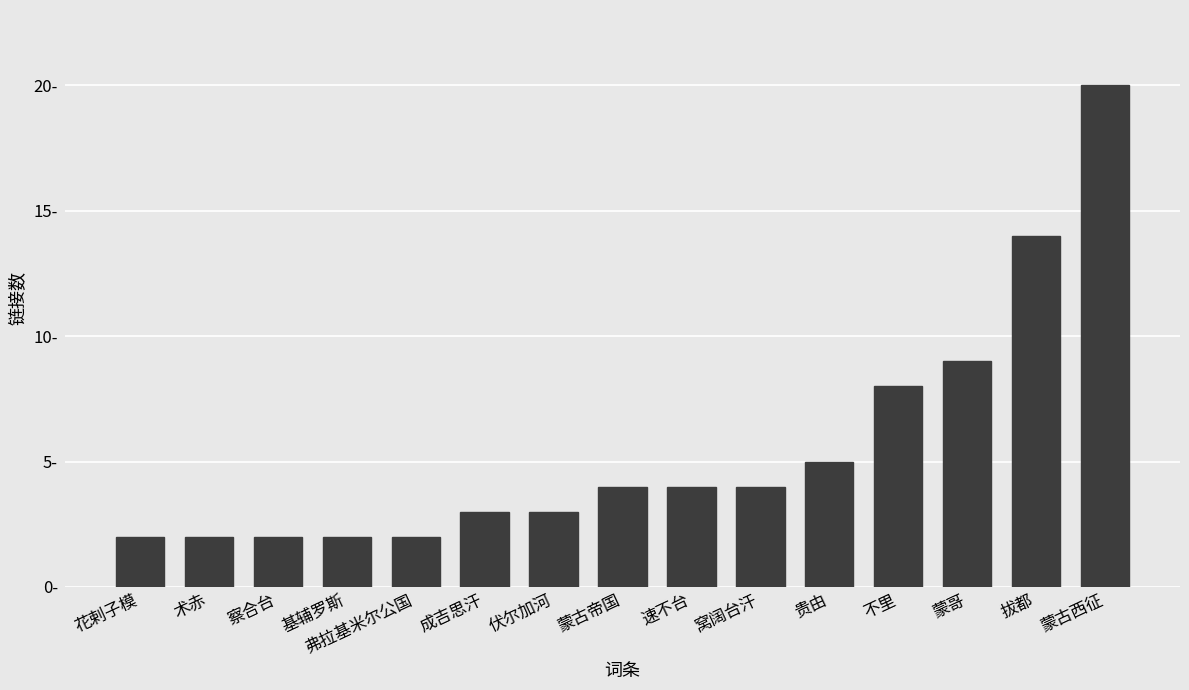

What is the label of the 6th bar from the left?

成吉思汗